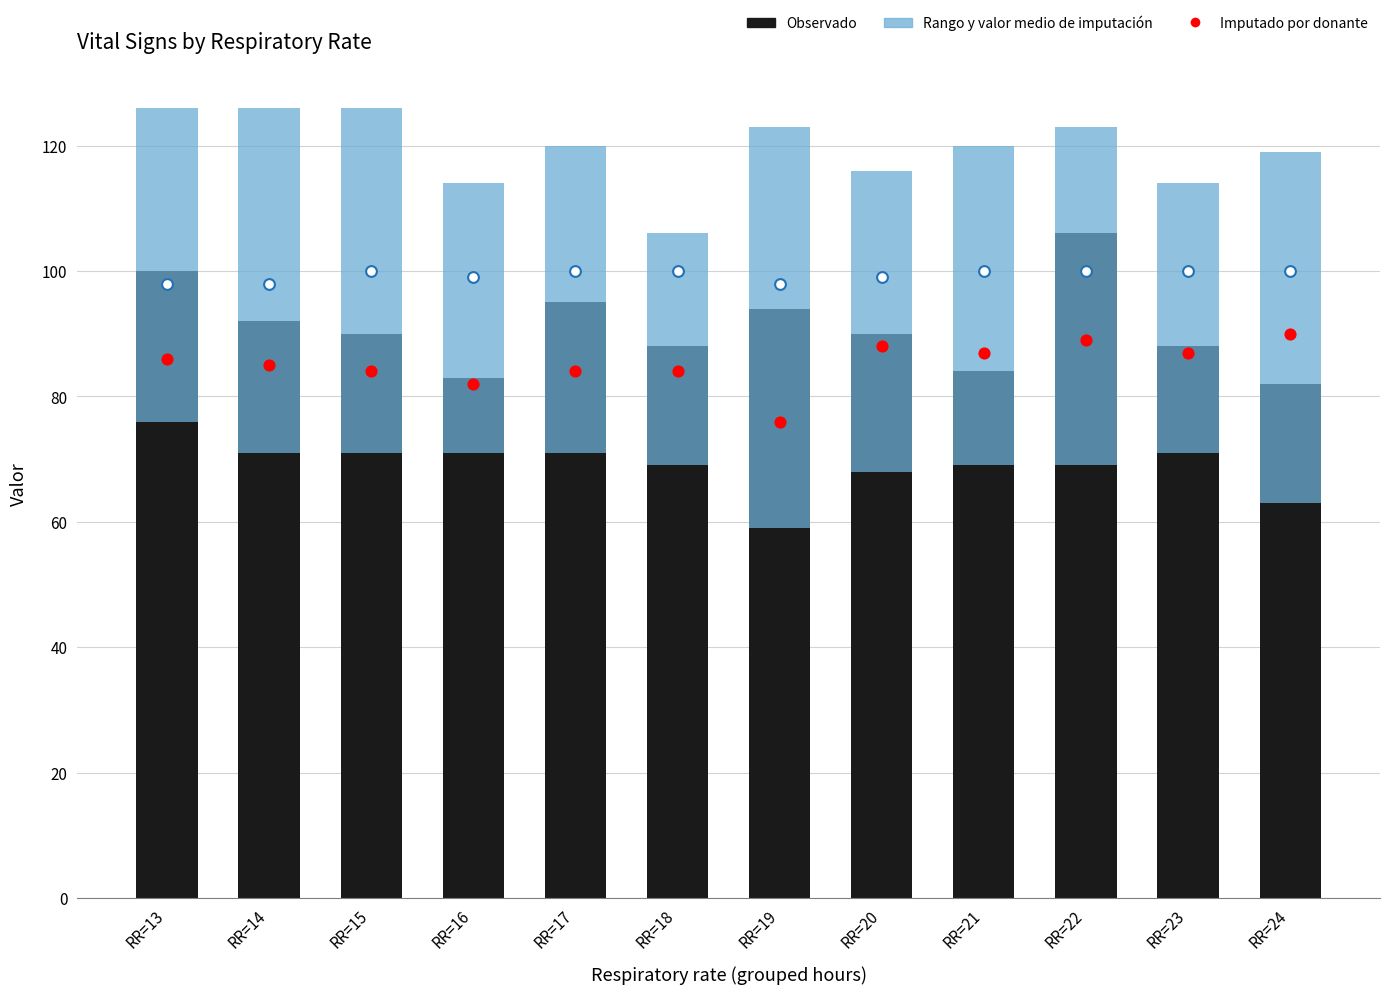

At how many categories does at least one series exceed 61?

12